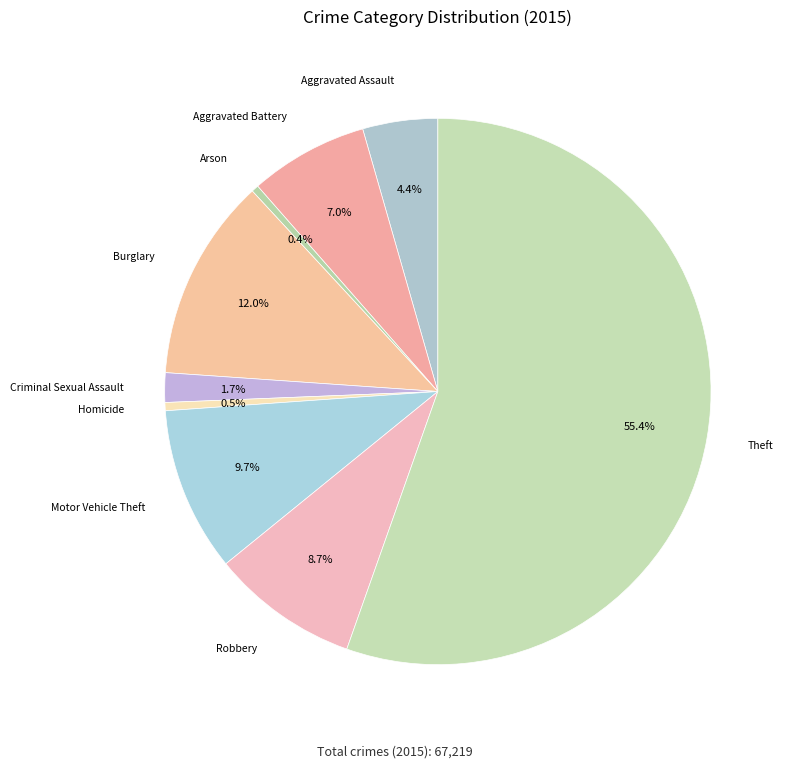

Rank the categories by value from lowest to highest.

Arson, Homicide, Criminal Sexual Assault, Aggravated Assault, Aggravated Battery, Robbery, Motor Vehicle Theft, Burglary, Theft